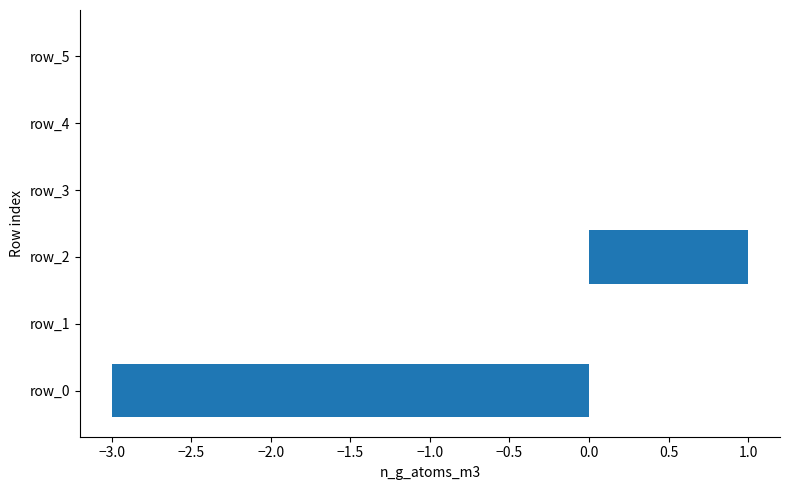

Count the number of categories in the chart.

6